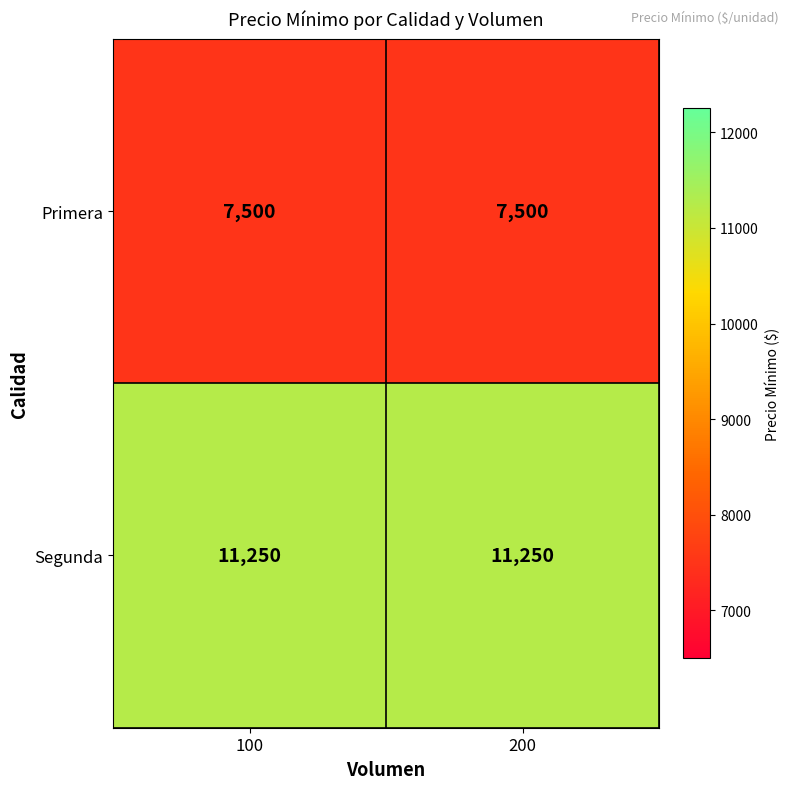

What is the greatest value displayed?

11250